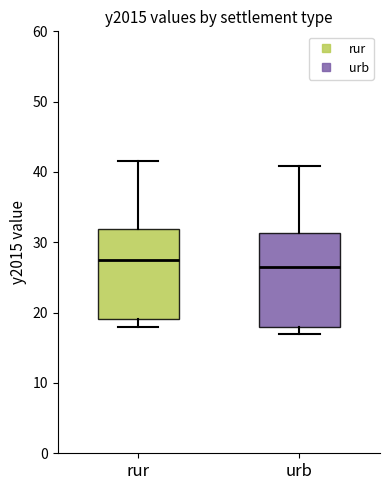

Which box has the lowest median line?

urb